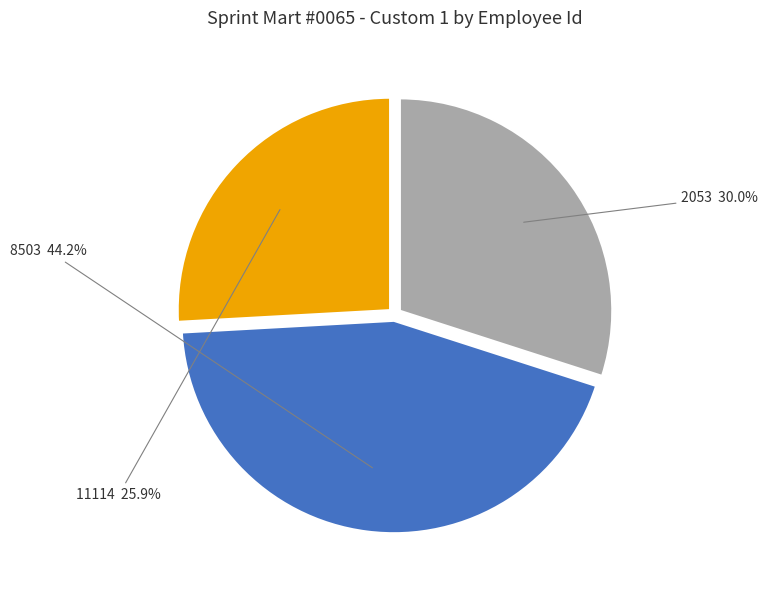

To the nearest percent, what is the difference between the 2053 and 11114 slice percentages?

4%